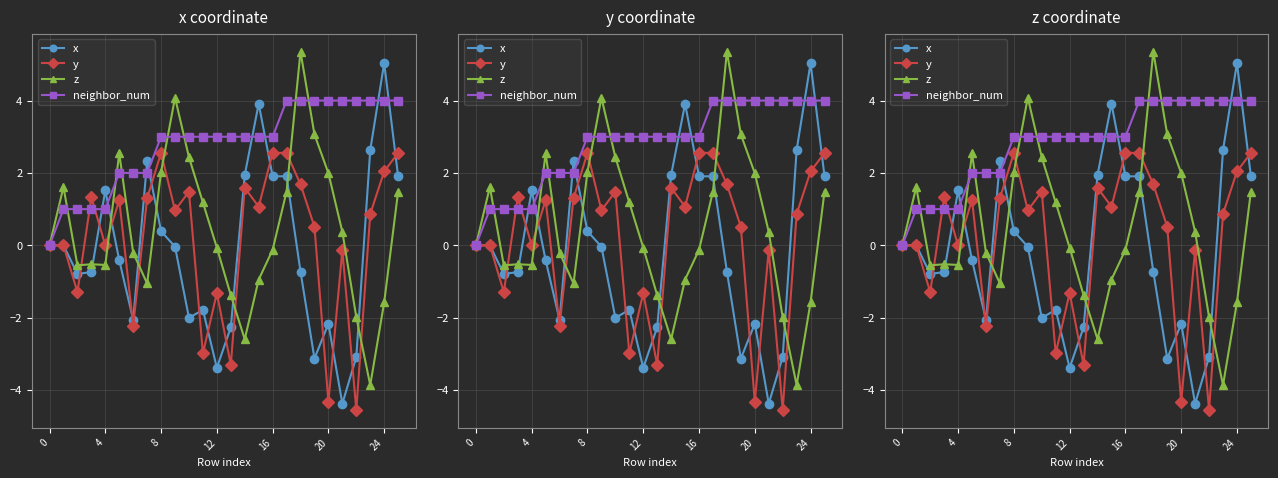

What is the minimum value shown in the chart?

-4.5